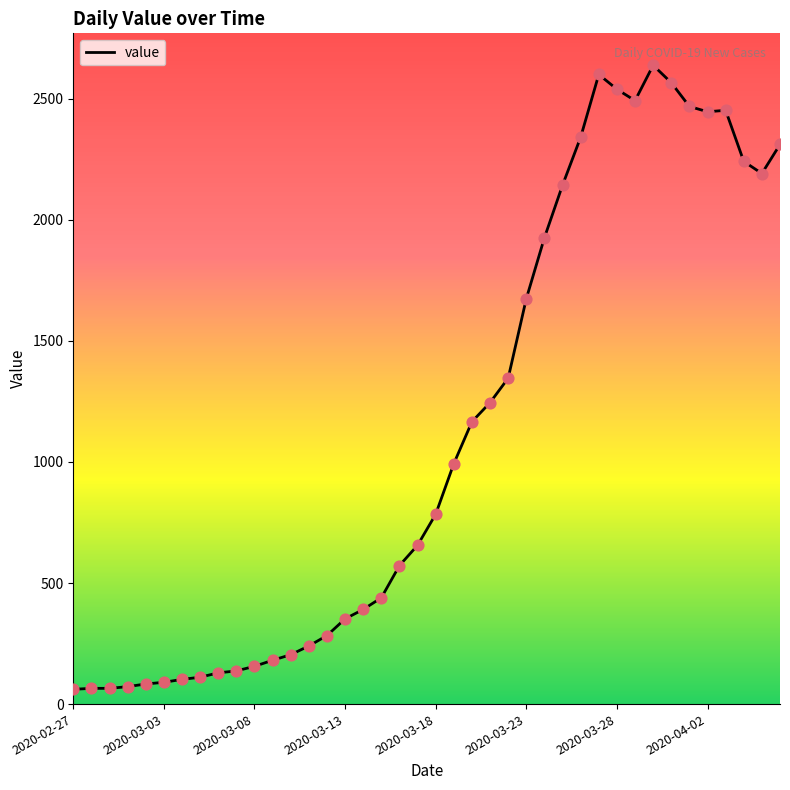

What is the maximum value shown in the chart?

2638